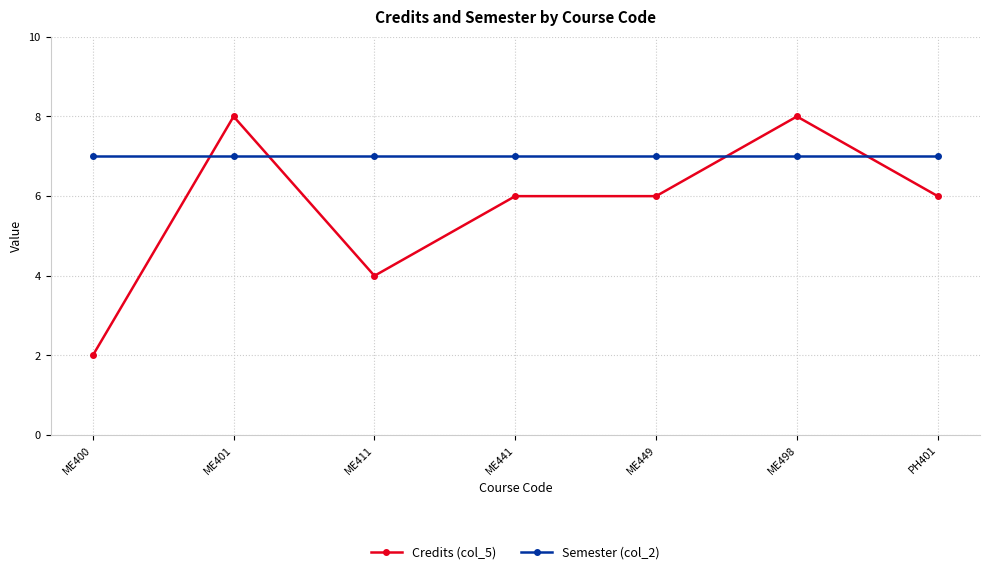

Rank the series by their maximum value, from lowest to highest.

Semester (col_2), Credits (col_5)